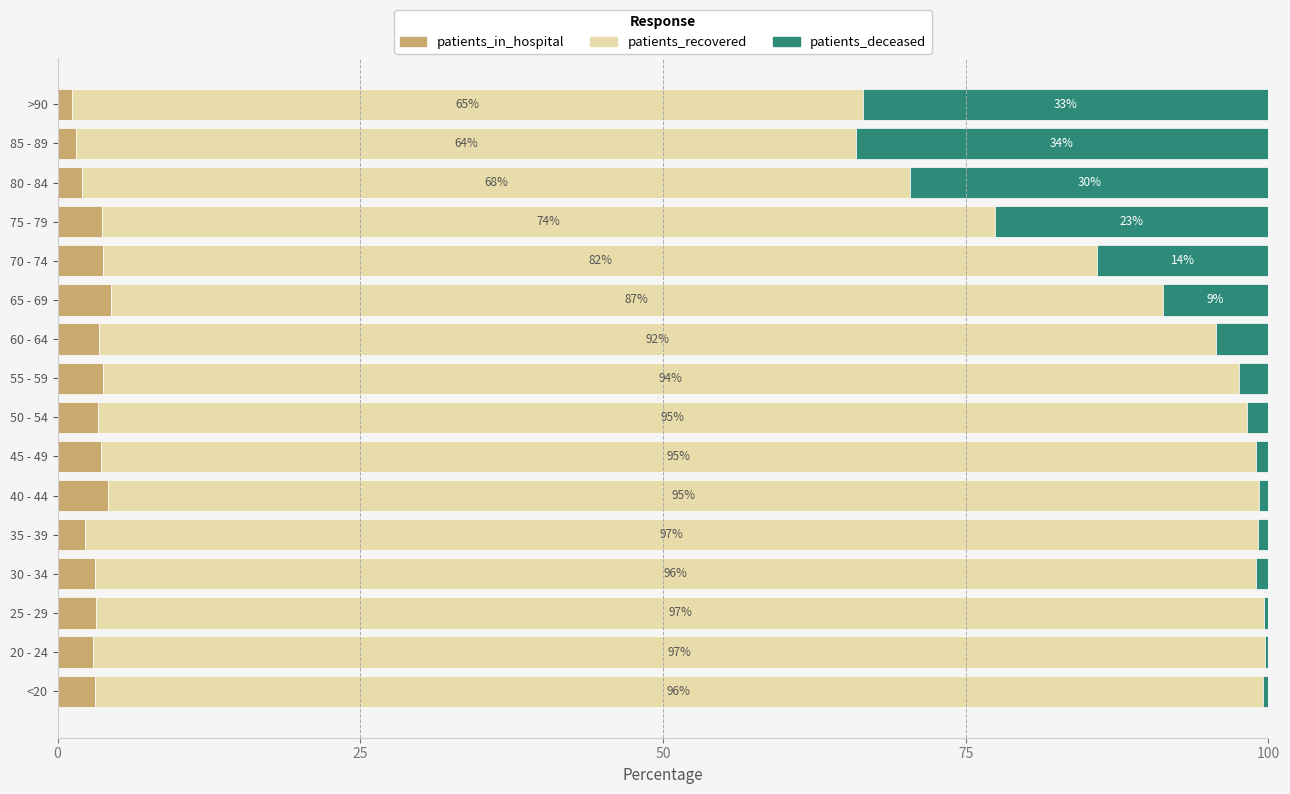

What is the highest value of the patients_in_hospital series?

4.4